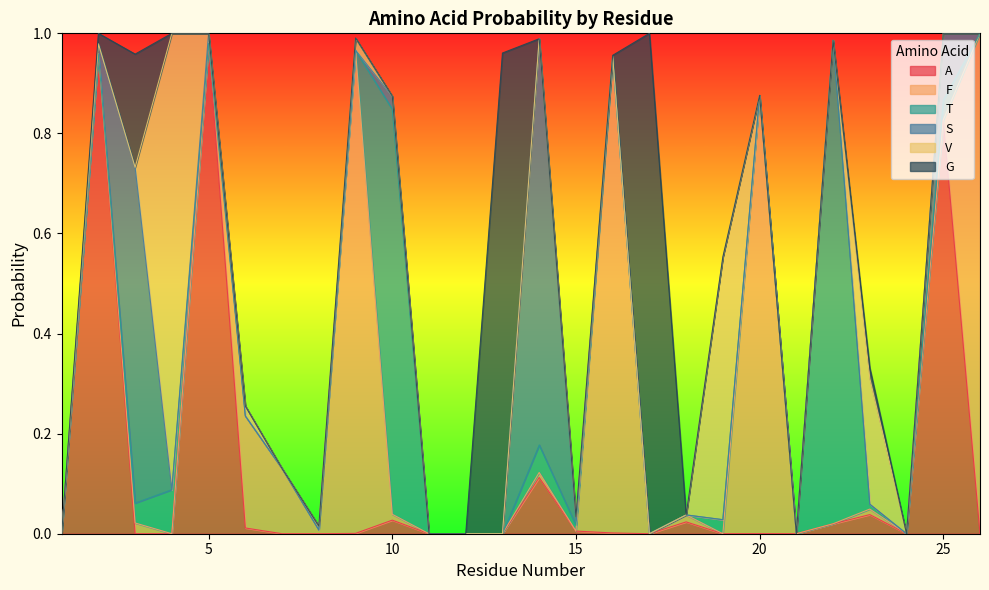

Count the number of data series in this chart.

6